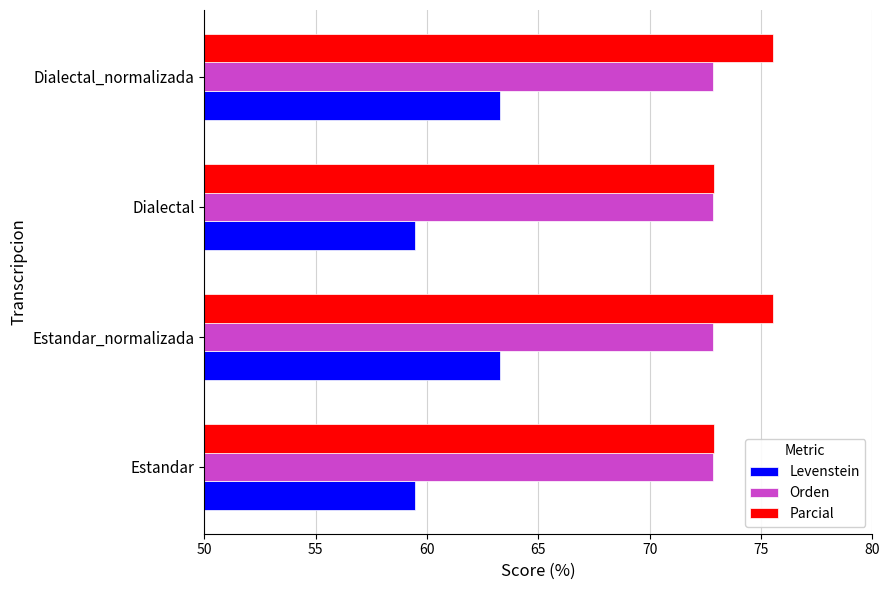

Read the Parcial value at Estandar_normalizada.

75.5